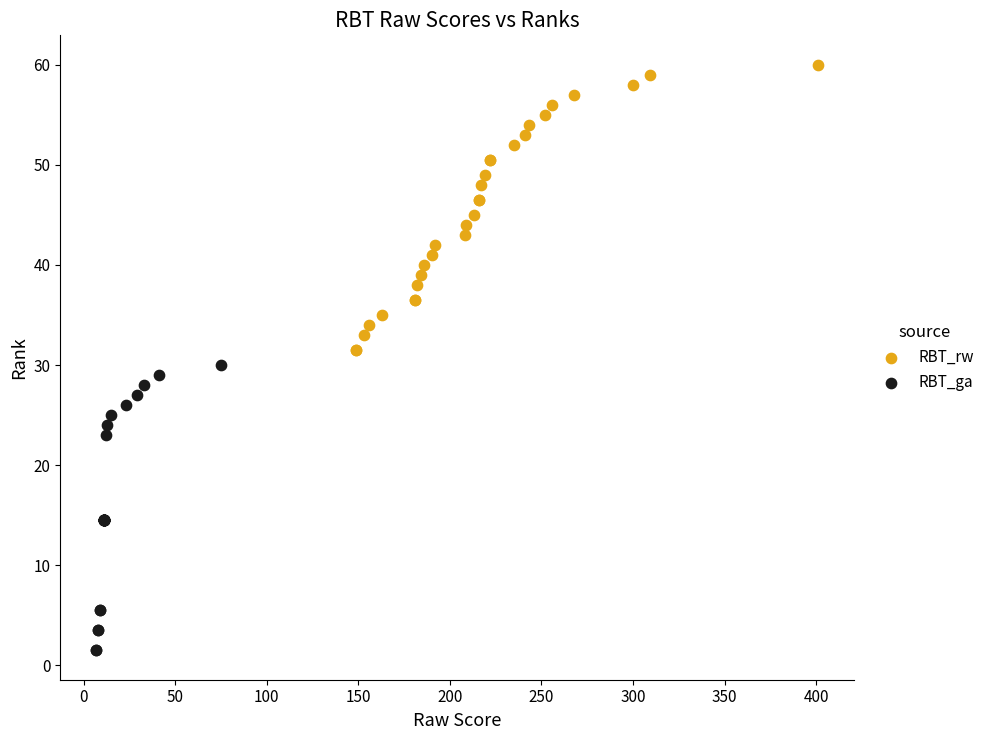

Which series contains the lowest Y value?

RBT_ga